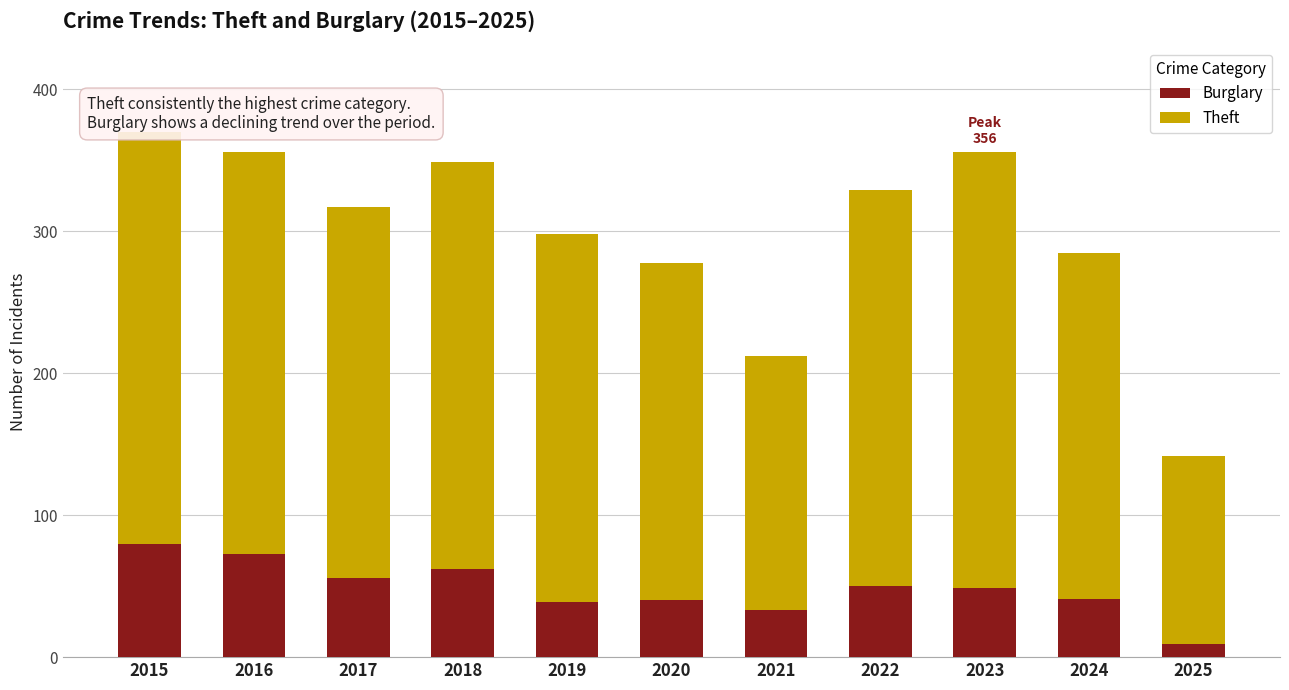

Read the Burglary value at 2019.

39